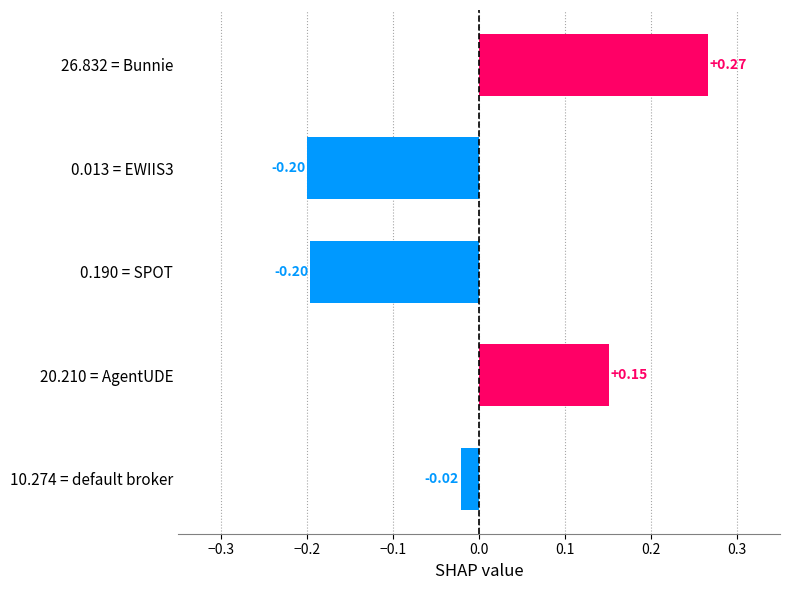

Between 26.832 = Bunnie and 20.210 = AgentUDE, which is larger?

26.832 = Bunnie